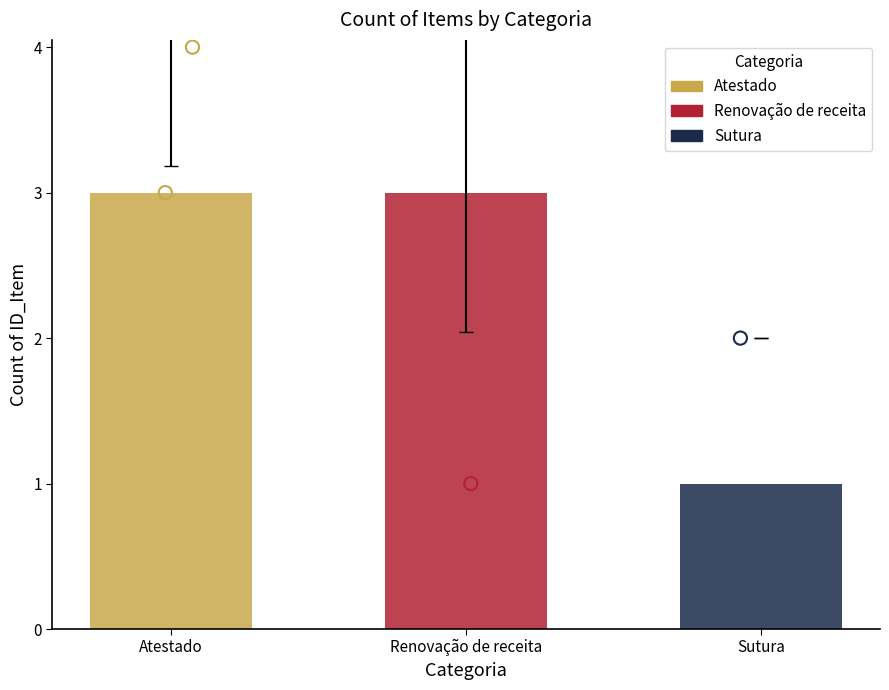

Which series reaches the minimum Y coordinate?

Renovação de receita